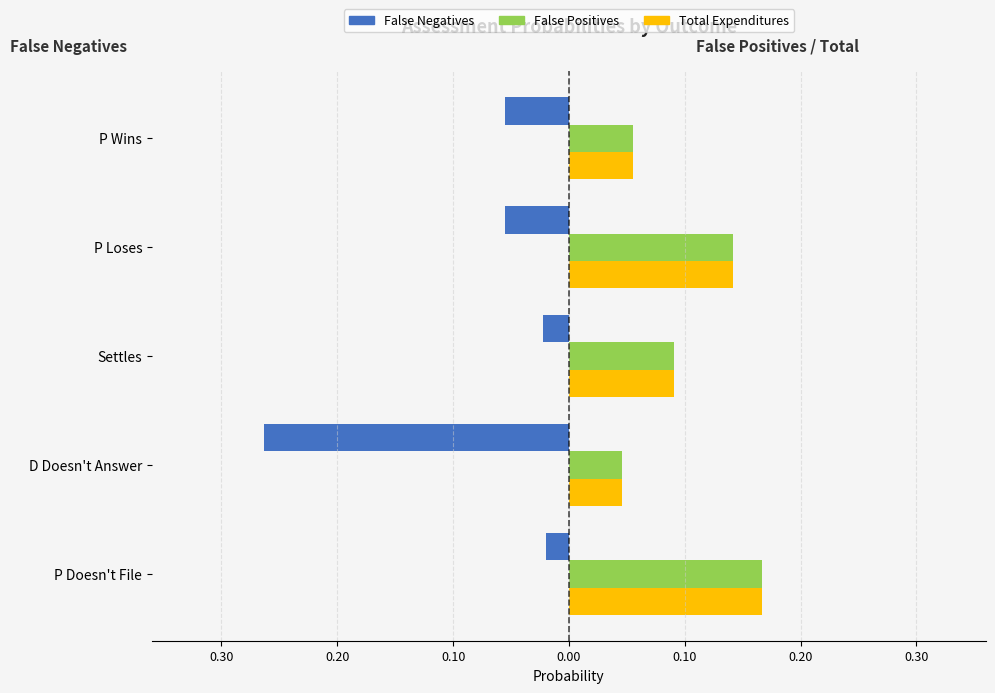

How many False Positives values are between 0 and 1?

5